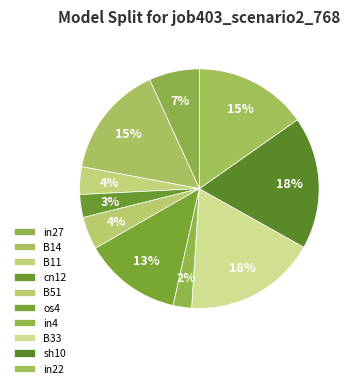

Does in27 represent more than half of the total?

No